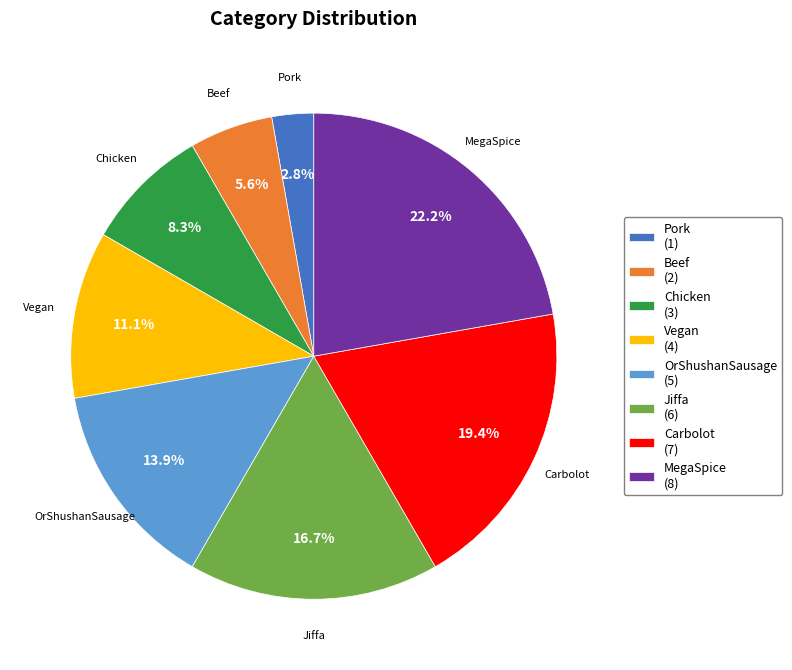

How many slices are in this pie chart?

8